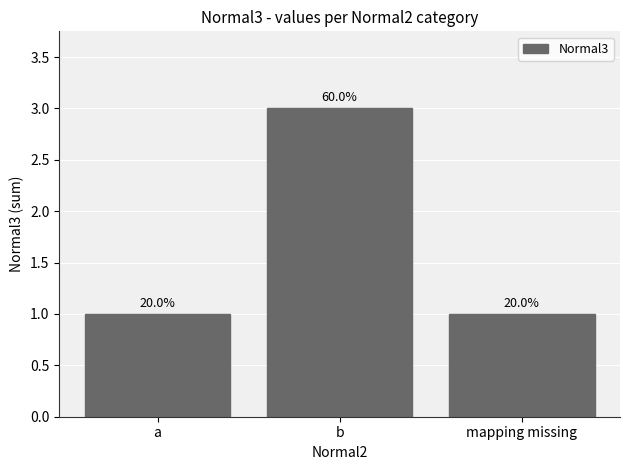

List the labels in order of value, smallest first.

a, mapping missing, b